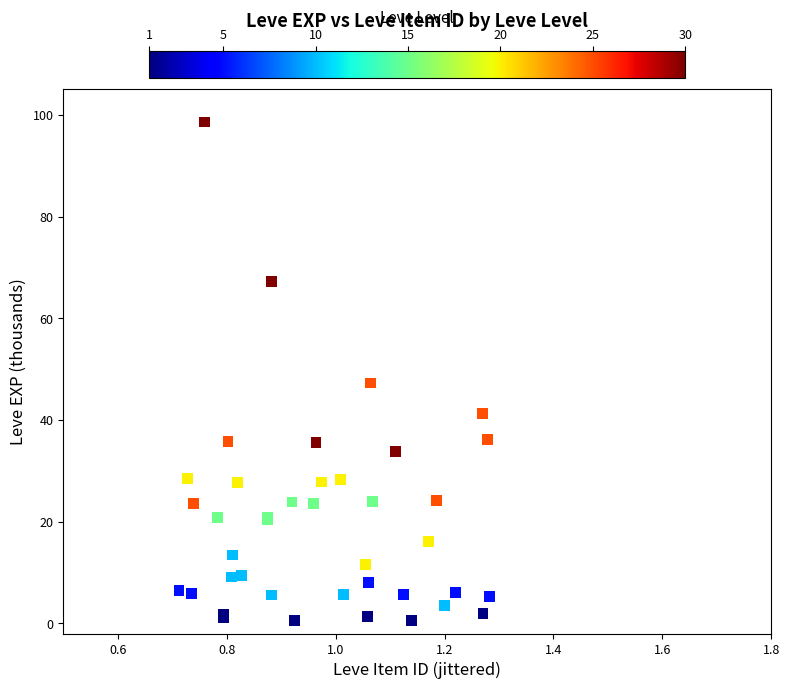

What Y value in the scatter plot is closest to 49?

47.3